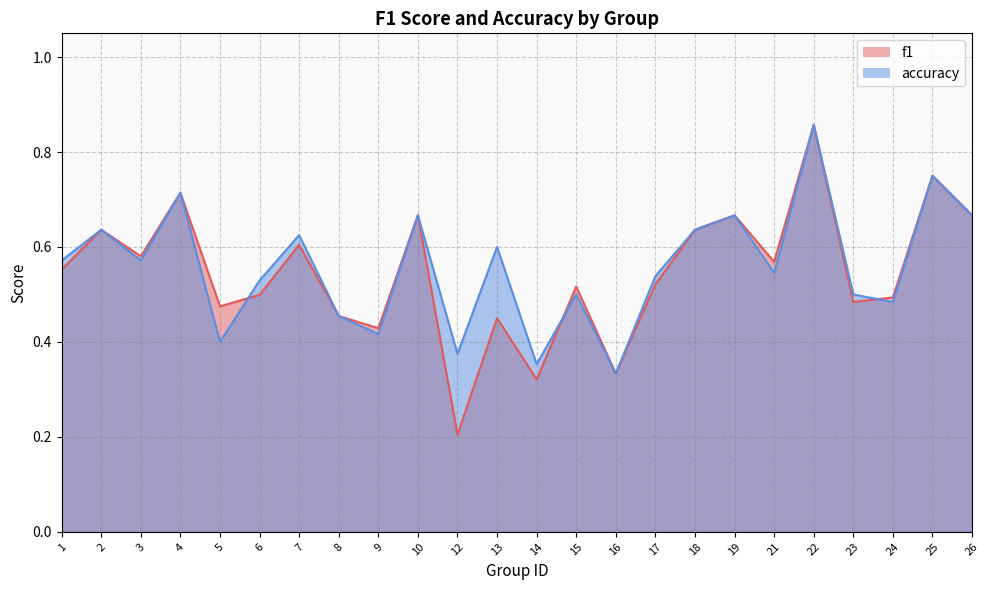

At 16, list the series in order from largest to smallest.

f1, accuracy